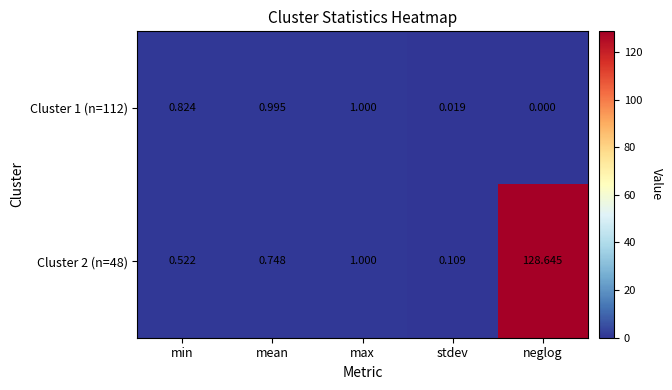

List the labels in order of Cluster 2 (n=48) value, smallest first.

stdev, min, mean, max, neglog